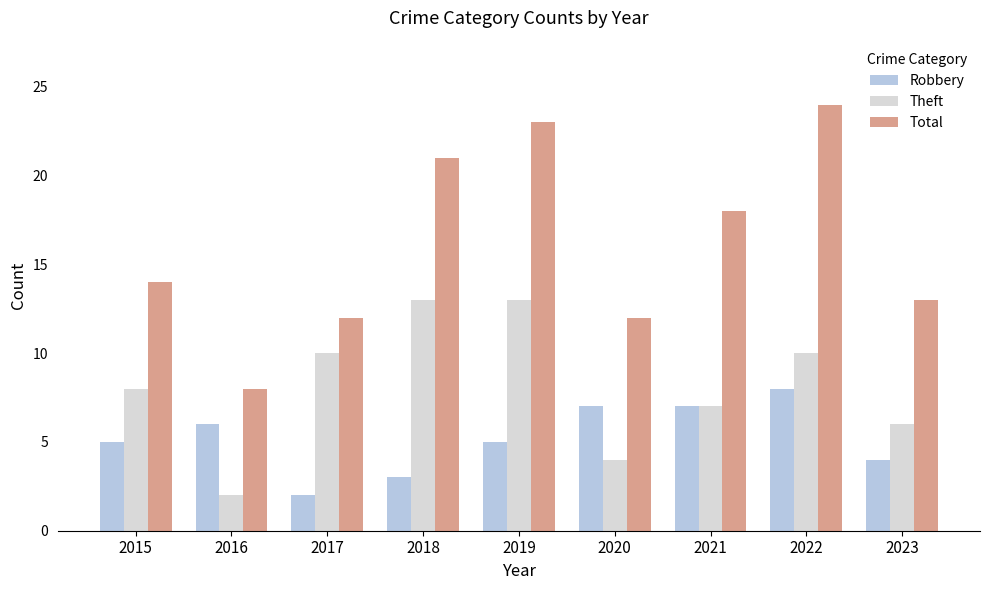

What is the difference between the highest and lowest values at 2016?

6